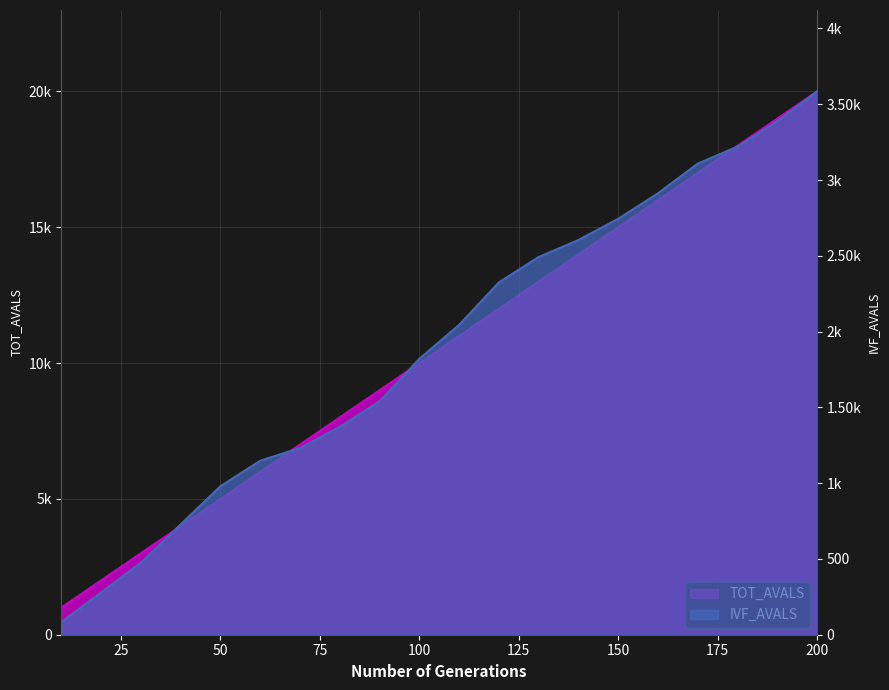

Rank the categories by TOT_AVALS value from lowest to highest.

10, 20, 30, 40, 50, 60, 70, 80, 90, 100, 110, 120, 130, 140, 150, 160, 170, 180, 190, 200